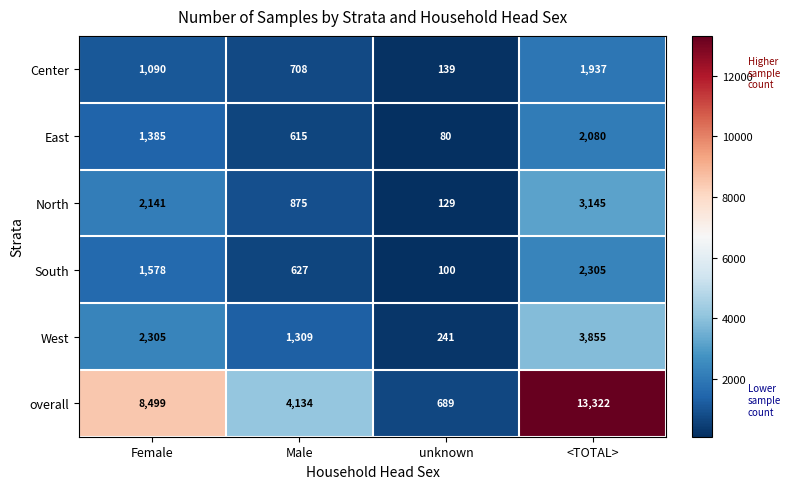

Which category has the lowest value across all series?

unknown